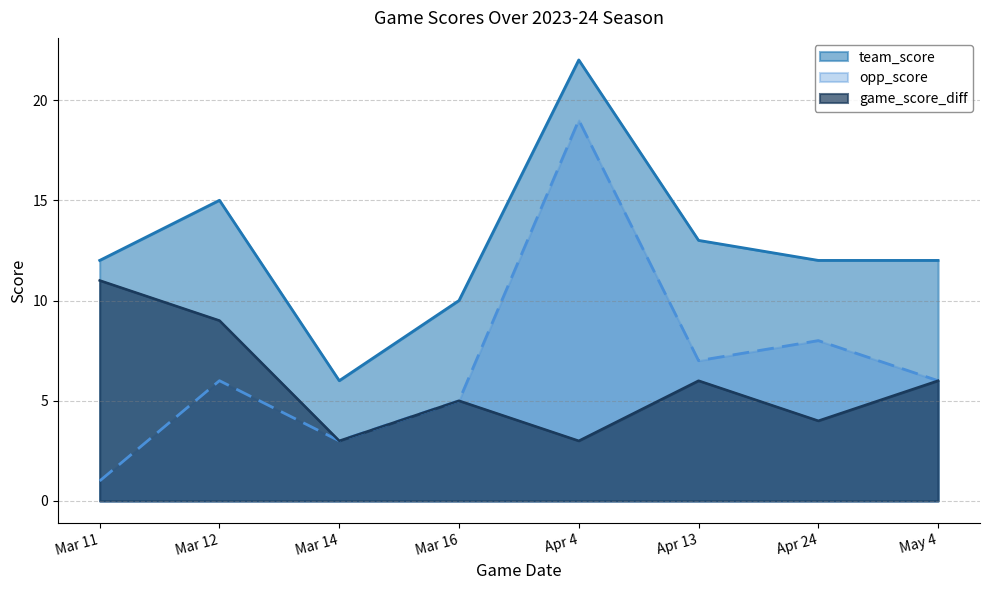

What are all the series names shown in the legend?

team_score, opp_score, game_score_diff